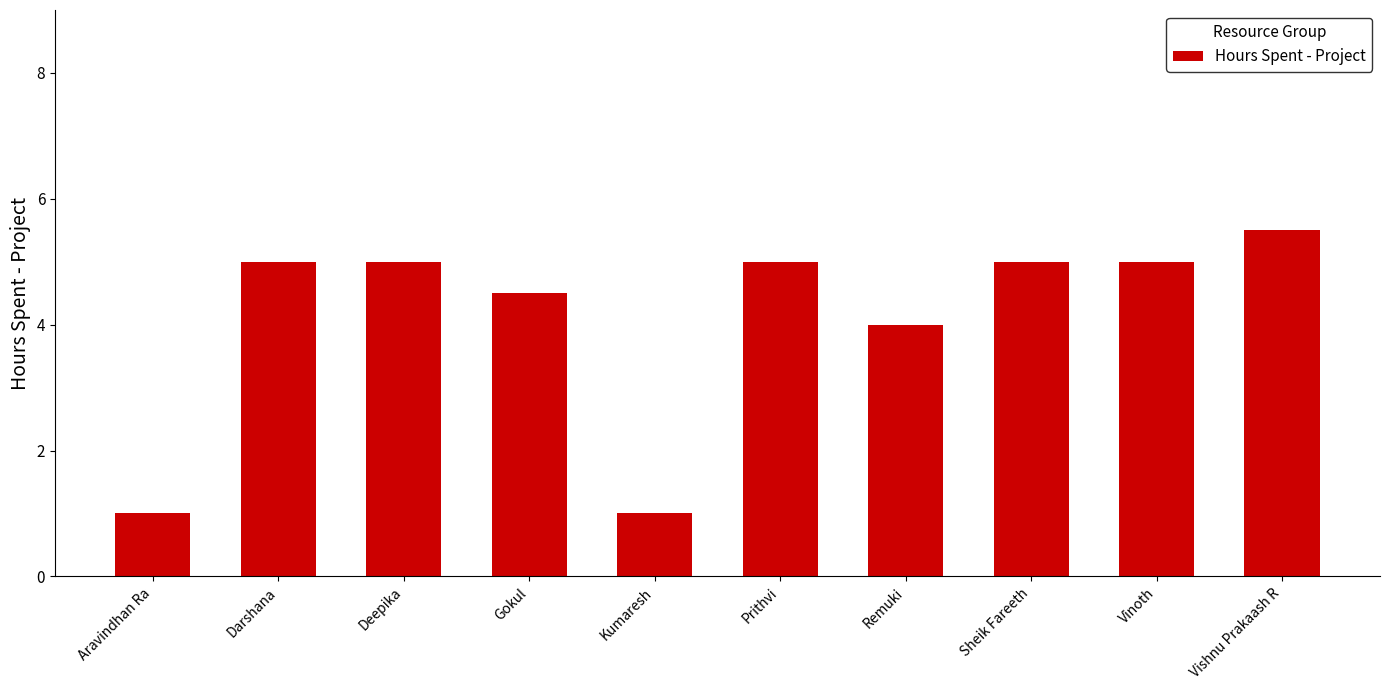

What is the label of the 5th bar from the right?

Prithvi